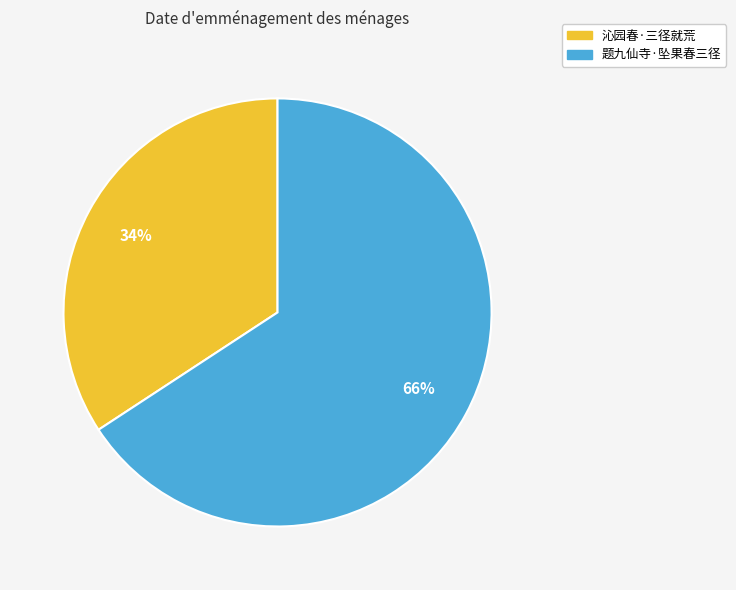

What is the majority slice?

题九仙寺·坠果春三径